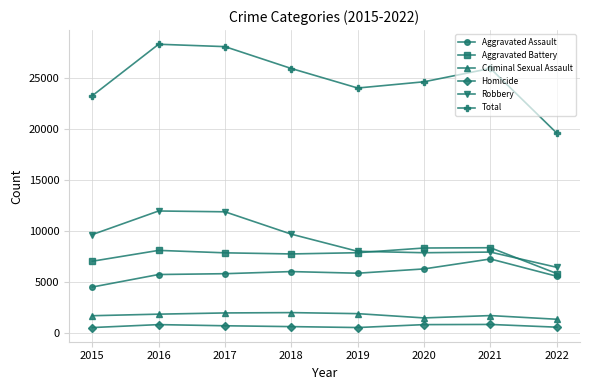

The value of Criminal Sexual Assault at 2019 is 807. True or false?

False